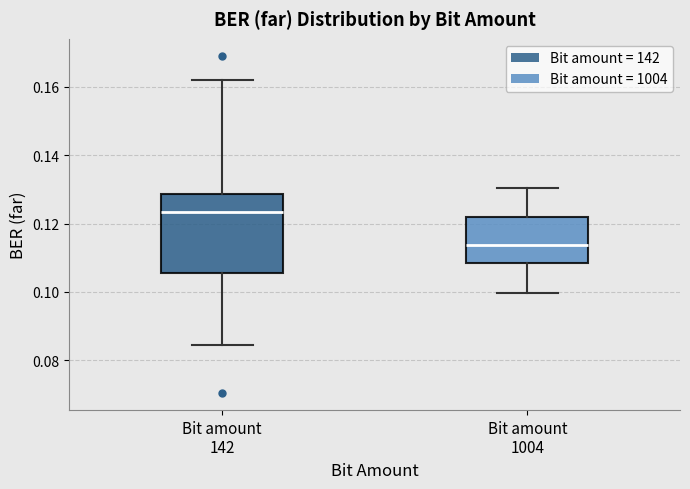

Reading left to right, transcribe this box plot: for each box, give where its median line is, the range the box spans, and where its two whiskers end, as read against the y-axis. The values are not printed on the chart, so give them approximately, as read against the axis.

Bit amount 142: median 0.124, box 0.106 to 0.128, whiskers 0.084 to 0.162
Bit amount 1004: median 0.114, box 0.108 to 0.122, whiskers 0.100 to 0.130